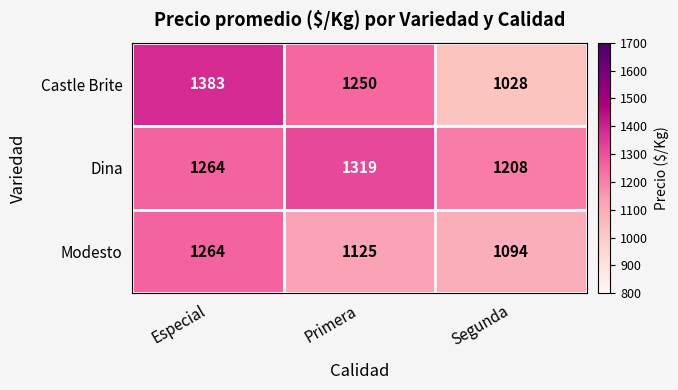

What is the greatest value displayed?

1383